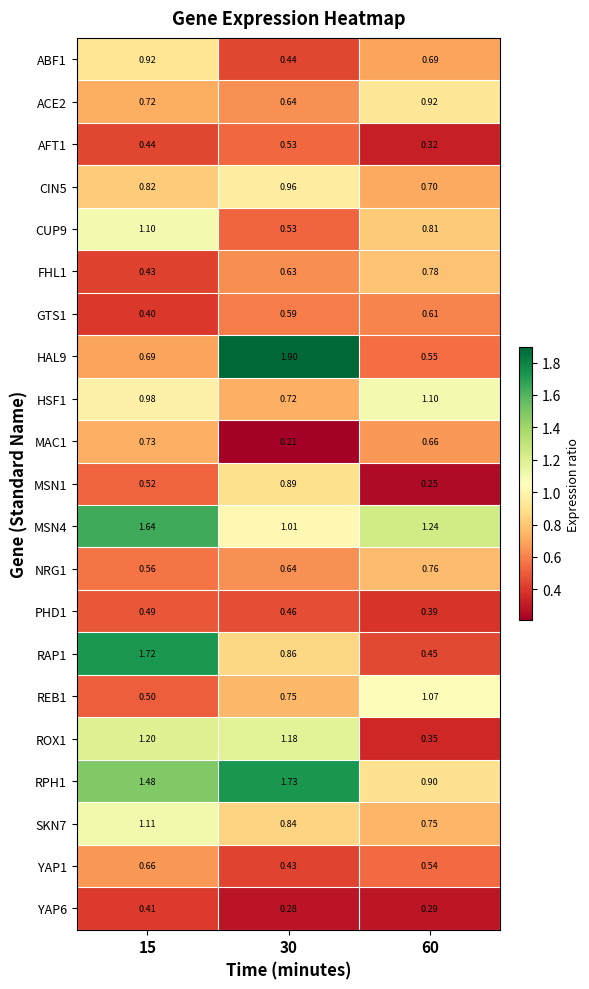

Is the value of CUP9 at 30 greater than the value of MSN4 at 60?

No